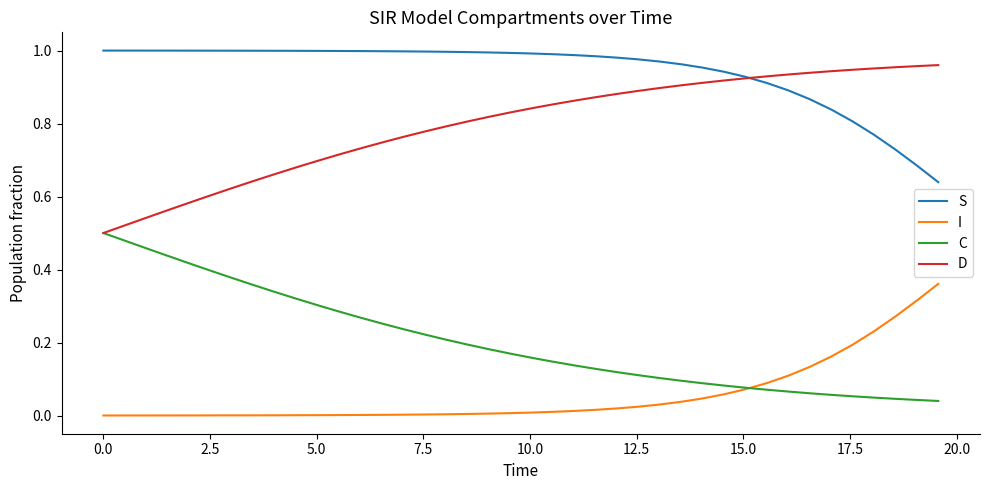

Rank the series by their average value, from lowest to highest.

I, C, D, S